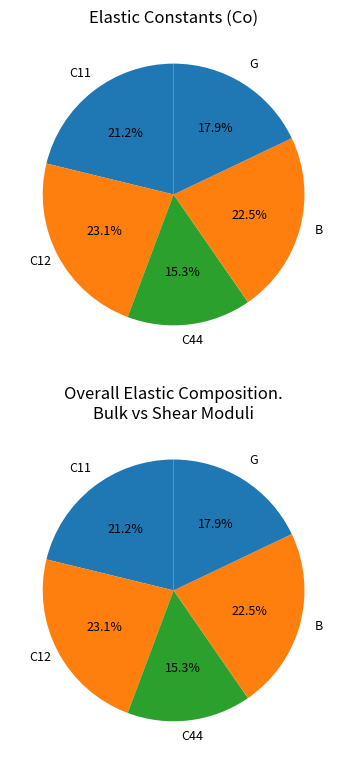

Is there a majority slice in this chart?

No